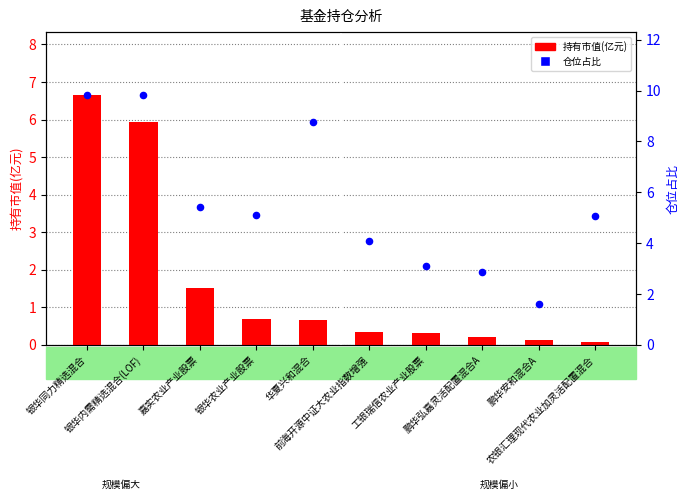

At which category is the sum across all series the highest?

银华同力精选混合